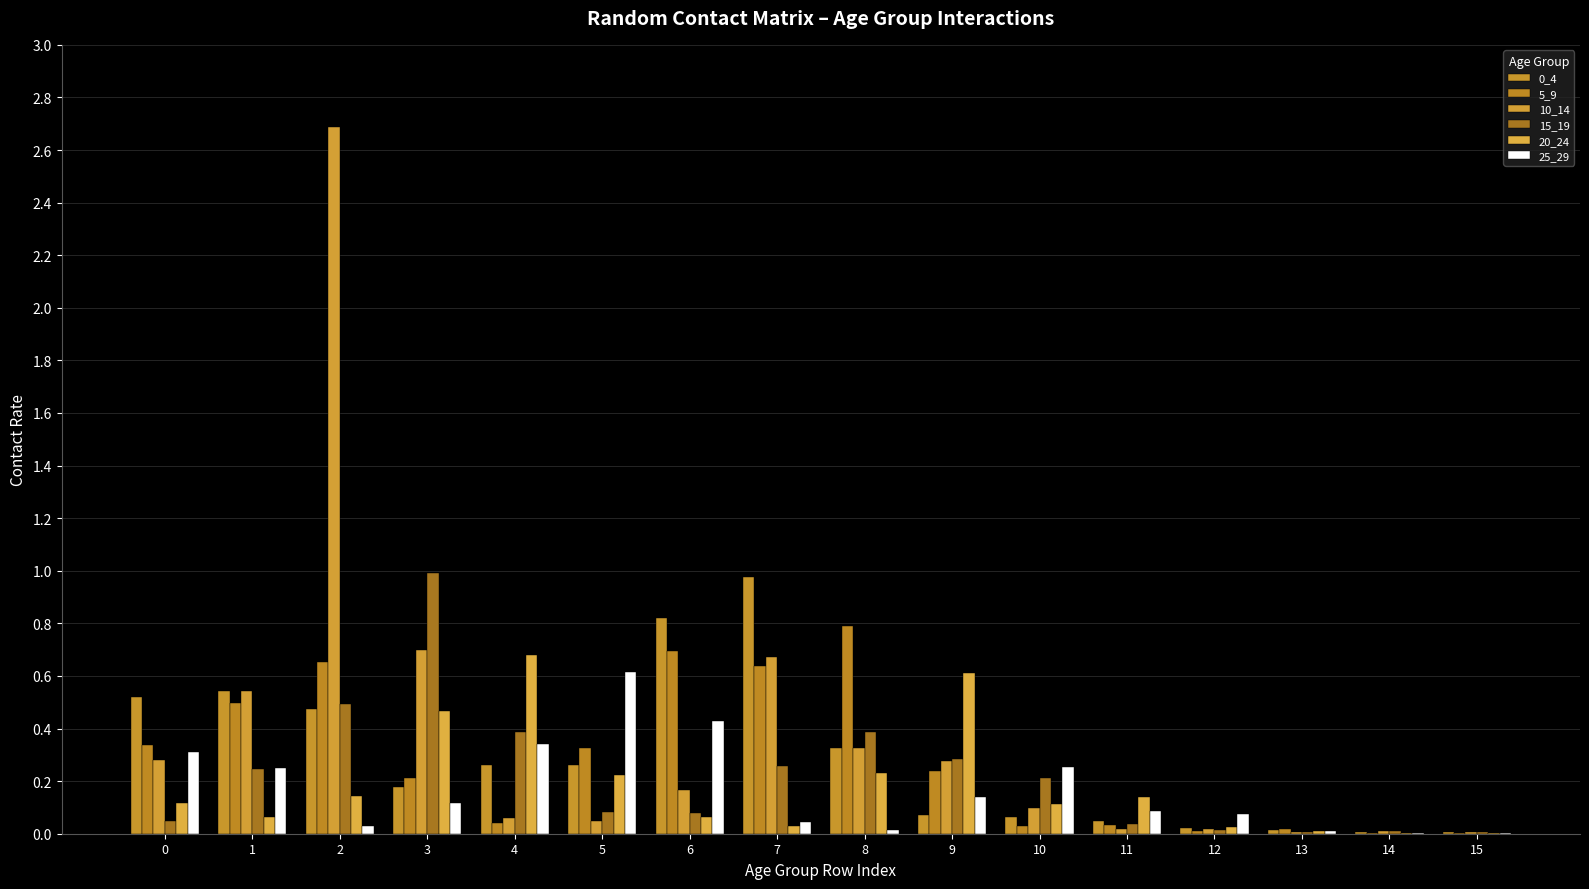

At which category is the sum across all series the highest?

2